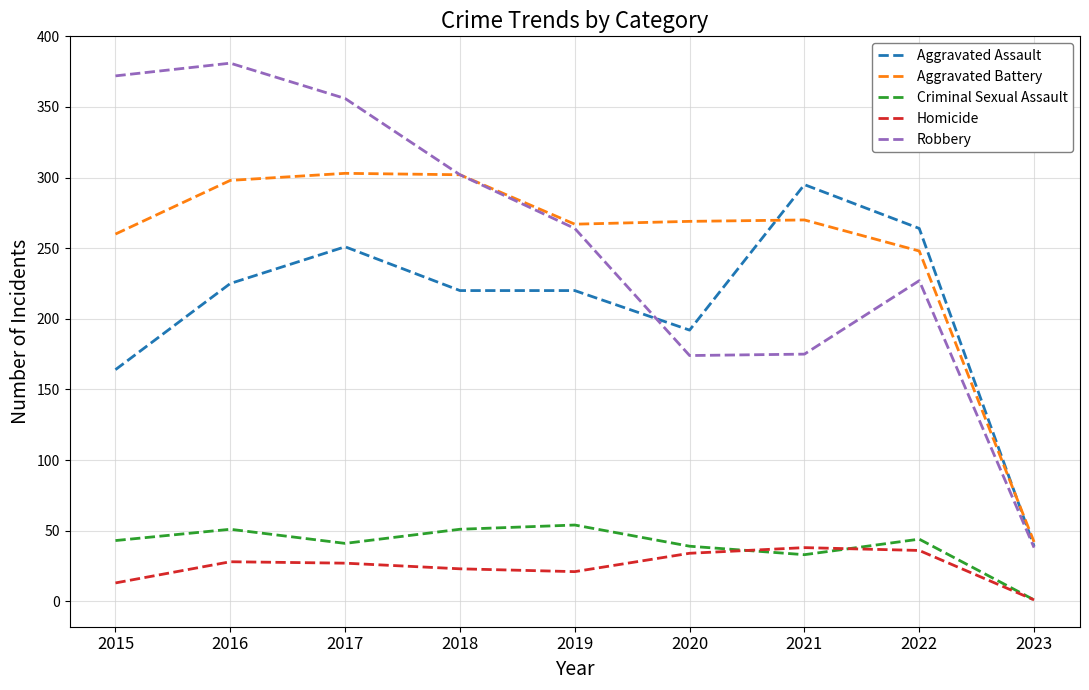

Does the chart have visible grid lines?

Yes